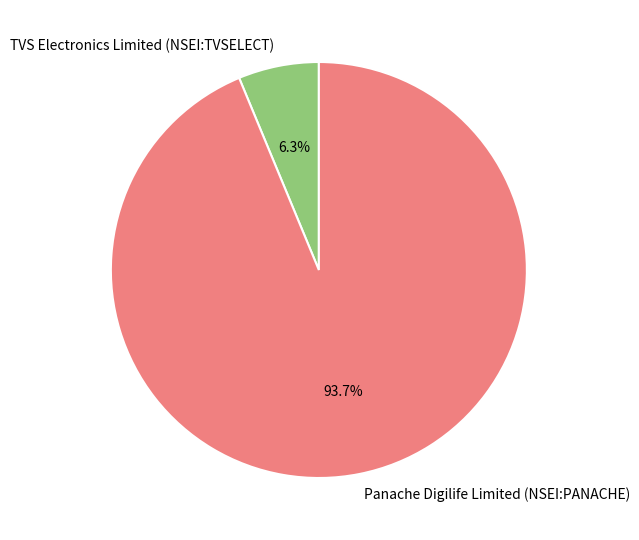

Rank the categories by value from lowest to highest.

TVS Electronics Limited (NSEI:TVSELECT), Panache Digilife Limited (NSEI:PANACHE)